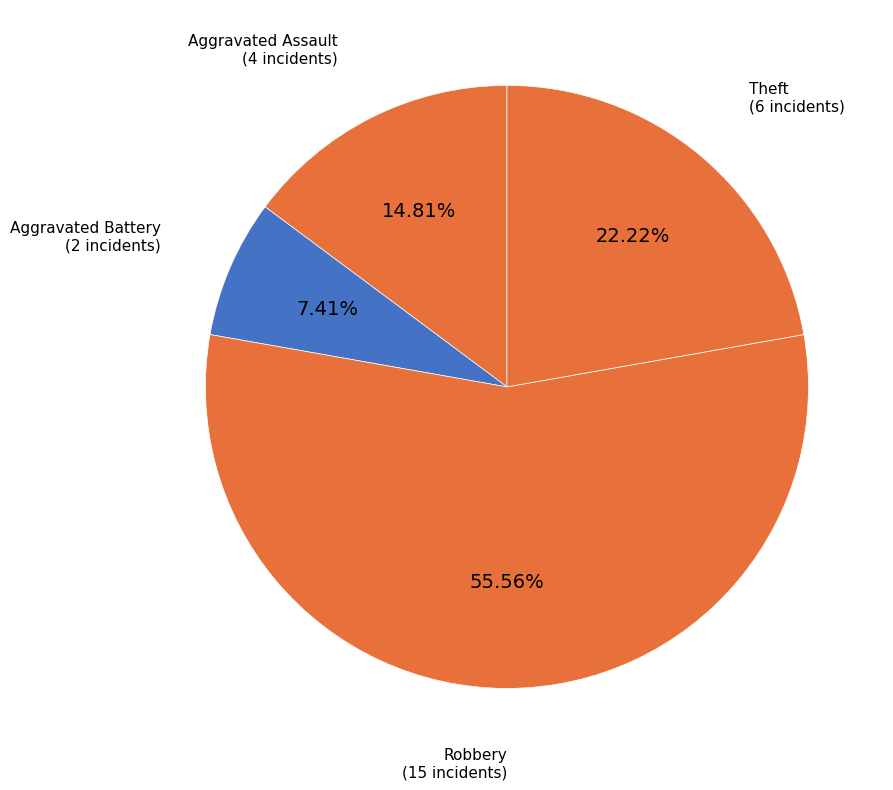

What percentage do Theft and Robbery together represent?

77.8%